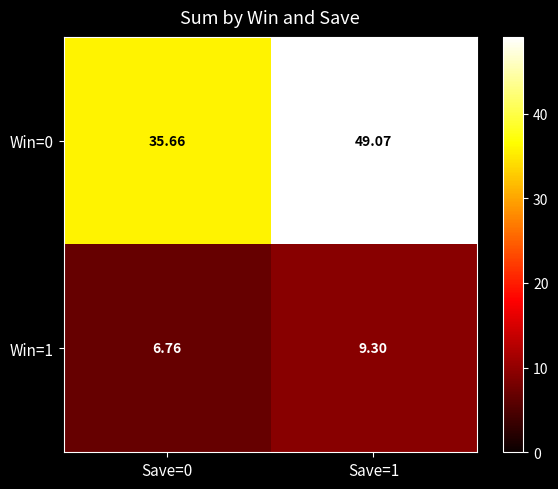

Is the value of Win=0 at Save=0 greater than the value of Win=1 at Save=1?

Yes